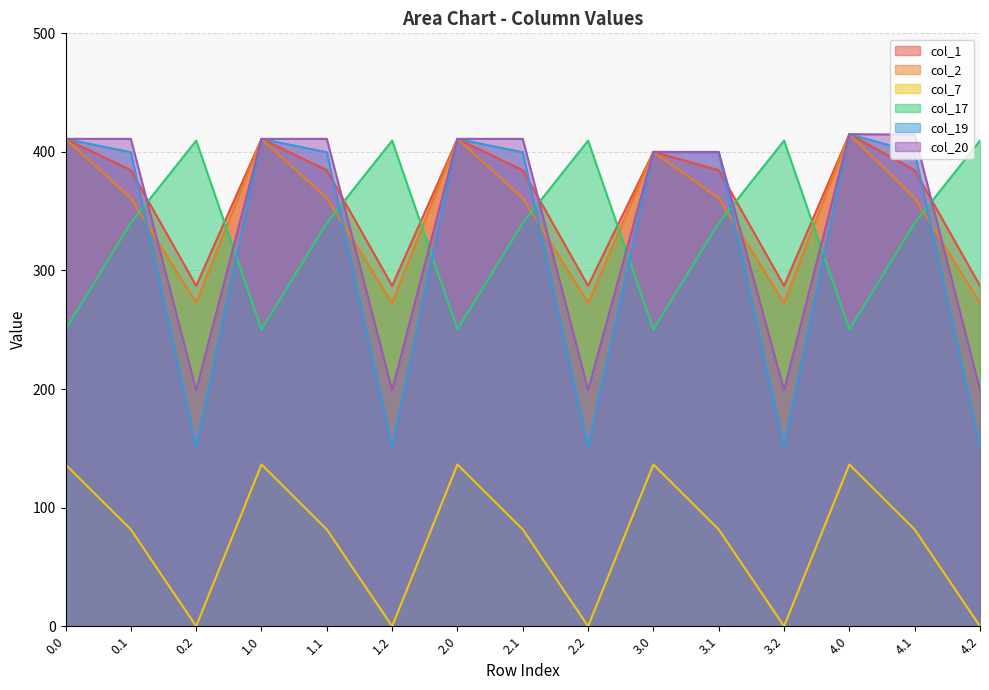

Reading left to right, what are all the values shown in this chart?

col_1: 411.0	384.6	287.1	411.0	384.6	287.1	411.0	384.6	287.1	400.0	384.6	287.1	415.0	384.6	287.1
col_2: 411.0	361.1	272.7	411.0	361.1	272.7	411.0	361.1	272.7	400.0	361.1	272.7	415.0	361.1	272.7
col_7: 136.4	81.6	0.0	136.4	81.6	0.0	136.4	81.6	0.0	136.4	81.6	0.0	136.4	81.6	0.0
col_17: 250.3	340.1	409.5	250.3	340.1	409.5	250.3	340.1	409.5	250.3	340.1	409.5	250.3	340.1	409.5
col_19: 411.0	399.7	151.1	411.0	399.7	151.1	411.0	399.7	151.1	400.0	399.7	151.1	415.0	399.7	151.1
col_20: 411.0	411.0	199.2	411.0	411.0	199.2	411.0	411.0	199.2	400.0	400.0	199.2	415.0	414.5	199.2